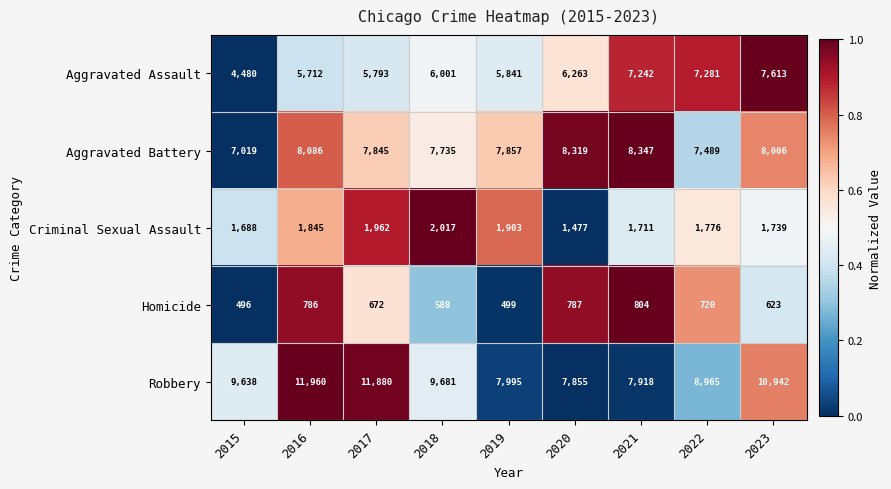

Which label corresponds to the smallest value in the chart?

2015